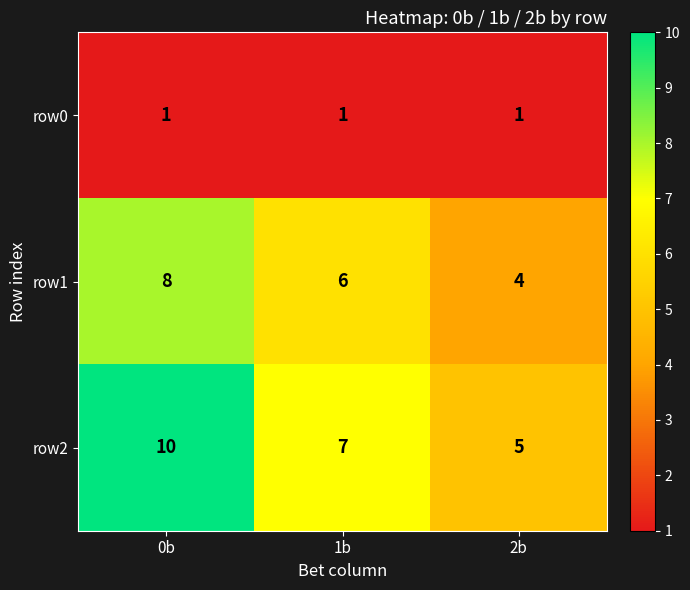

Is it true that row2 equals 5 at 2b?

True